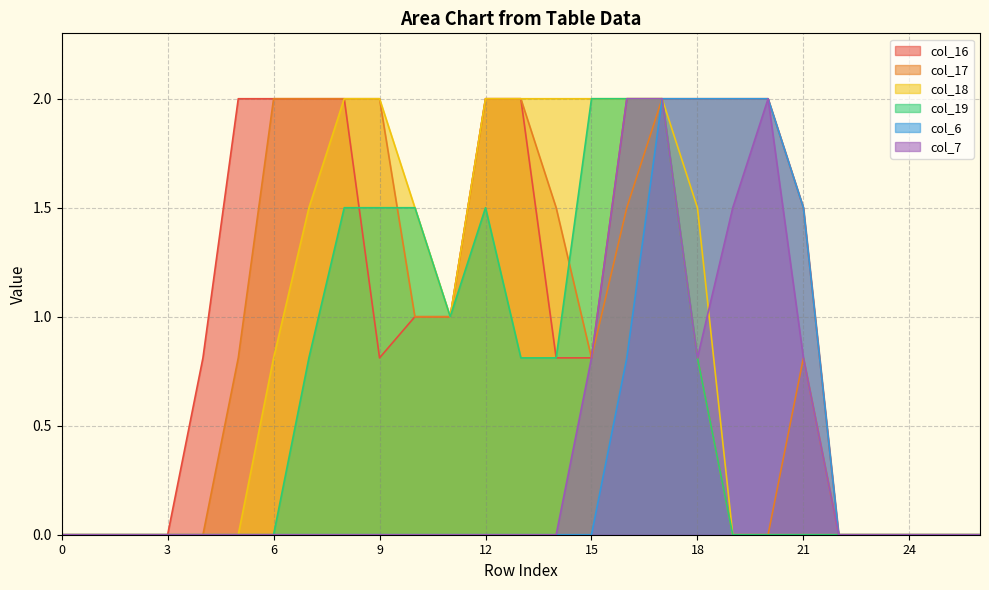

The col_18 series shows -0.8 at 21. True or false?

False